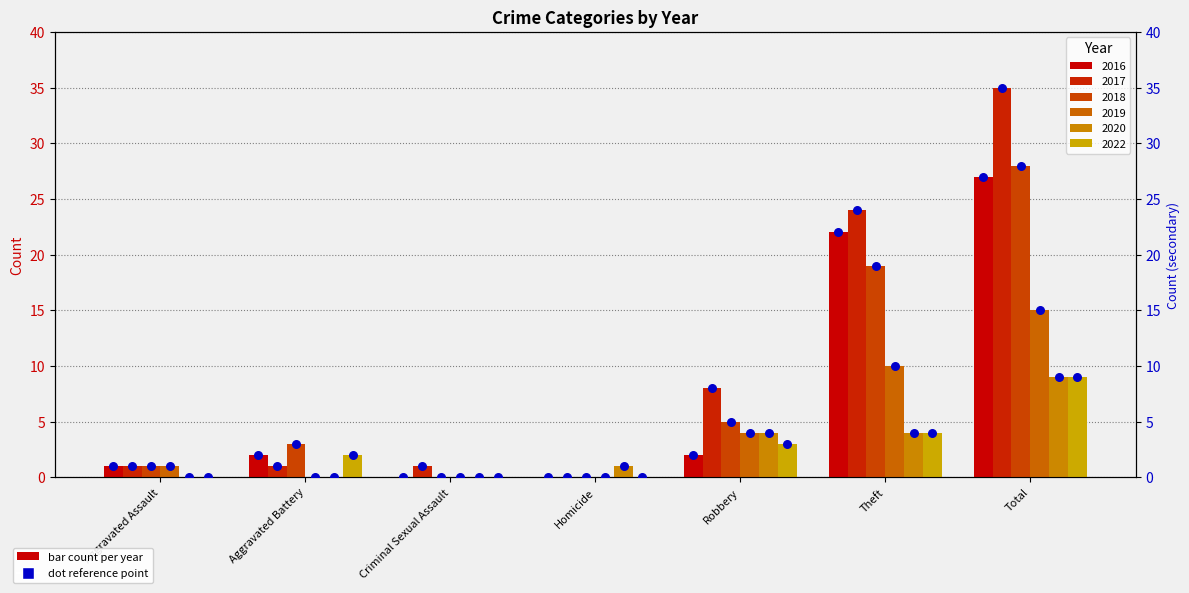

Approximately how many times larger is the value at Aggravated Battery compared to Aggravated Assault?

2.0